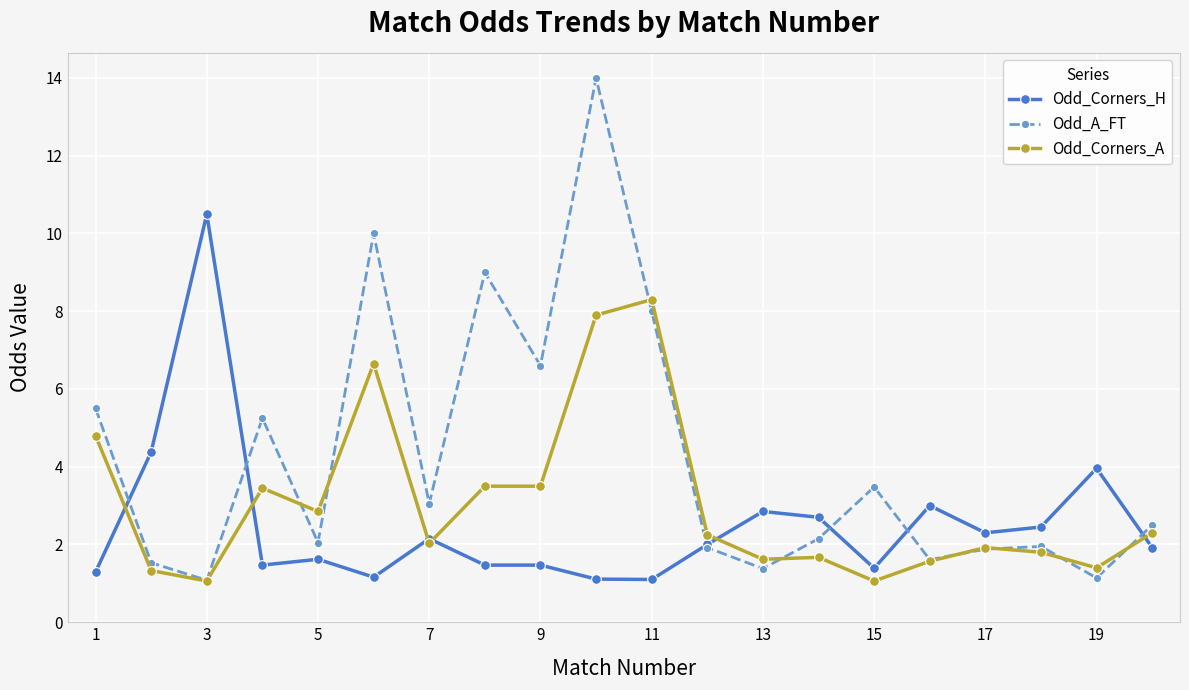

Which series has the largest total across all categories?

Odd_A_FT